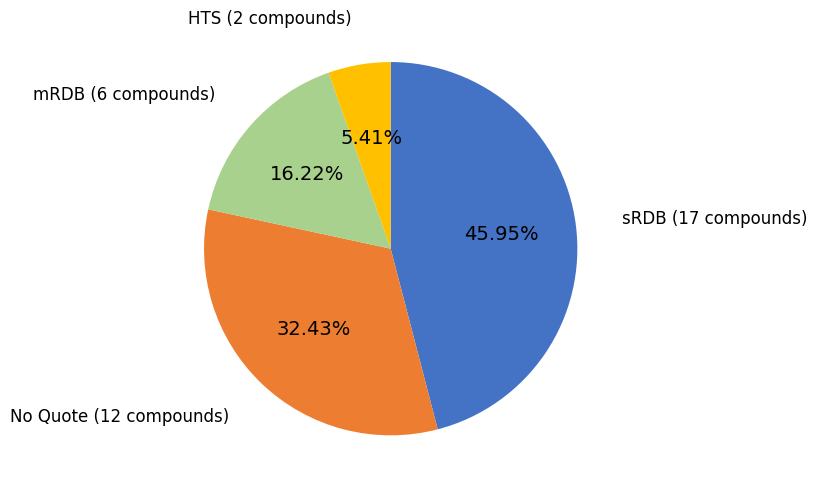

Is there a majority slice in this chart?

No